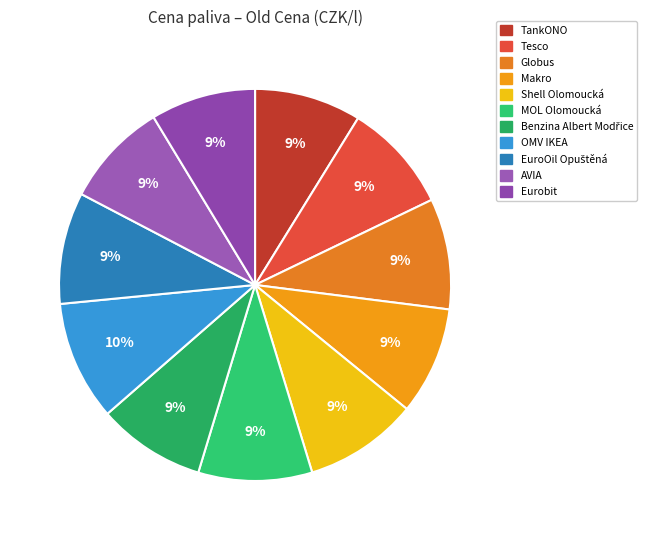

To the nearest percent, what is the average slice percentage?

9%